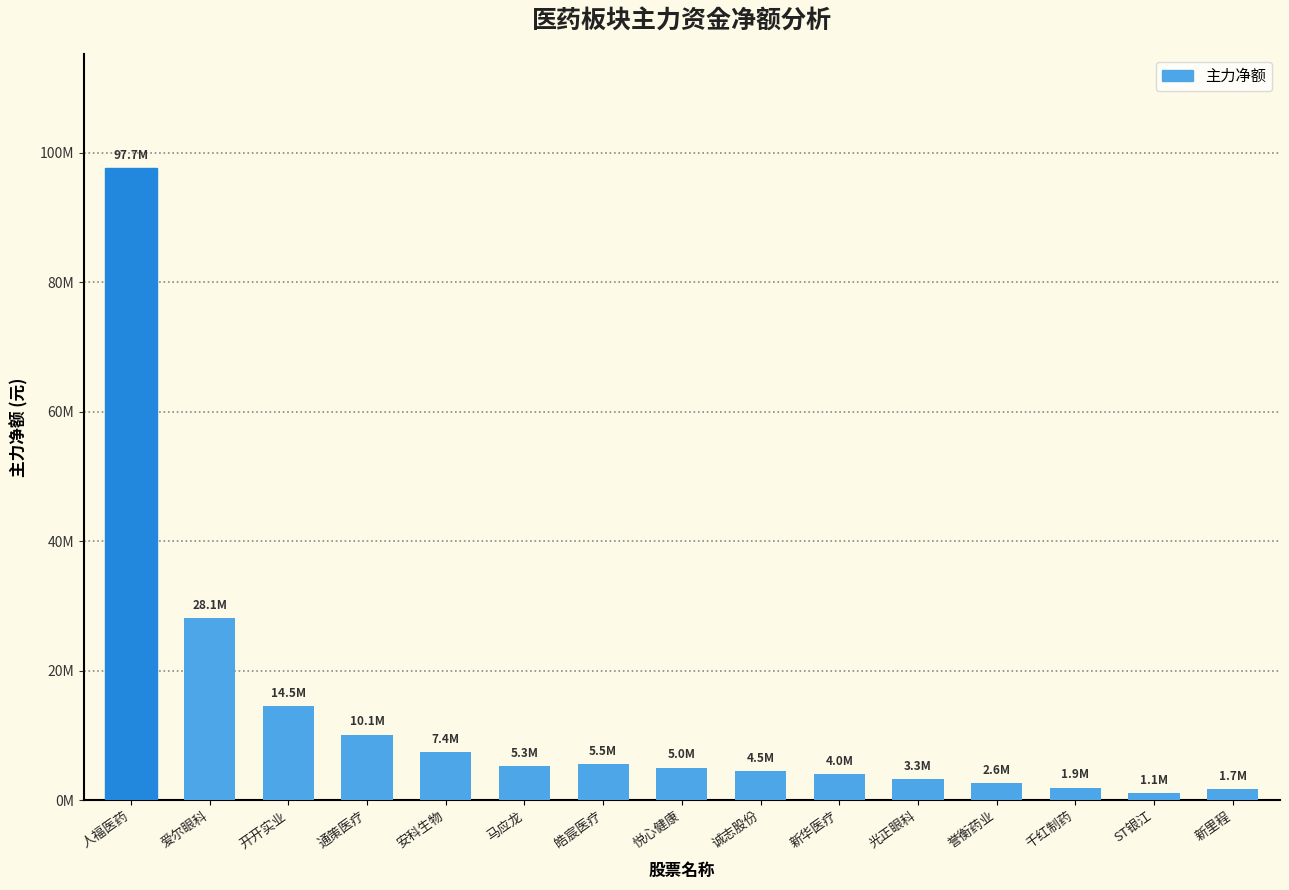

What is the difference between the values at 新里程 and 悦心健康?

3279334